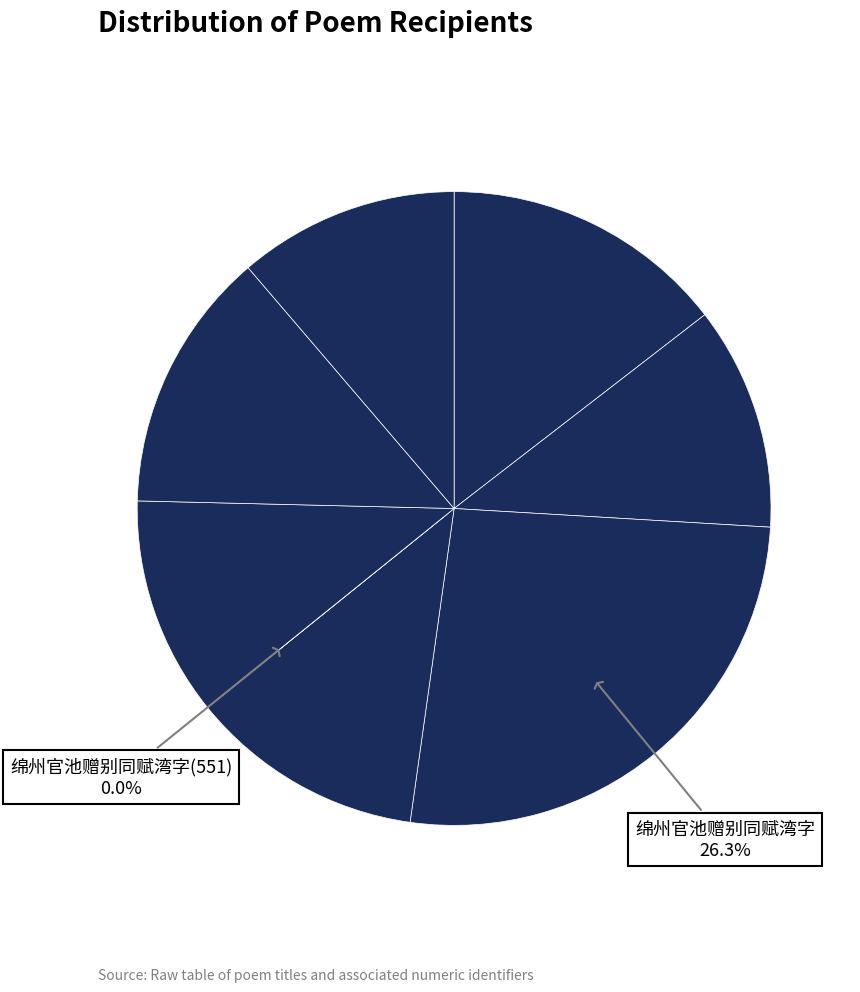

Count the number of slices in the pie.

8